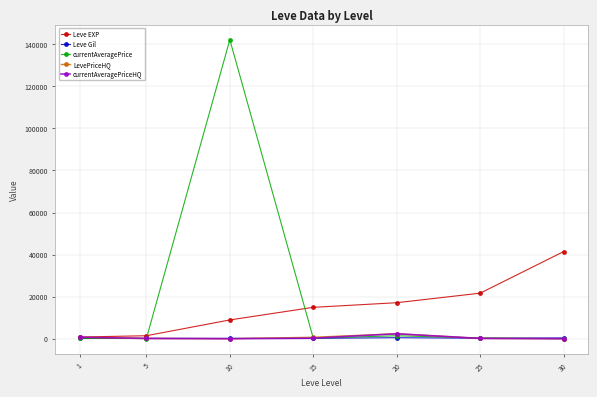

How many lines are shown in the chart?

5